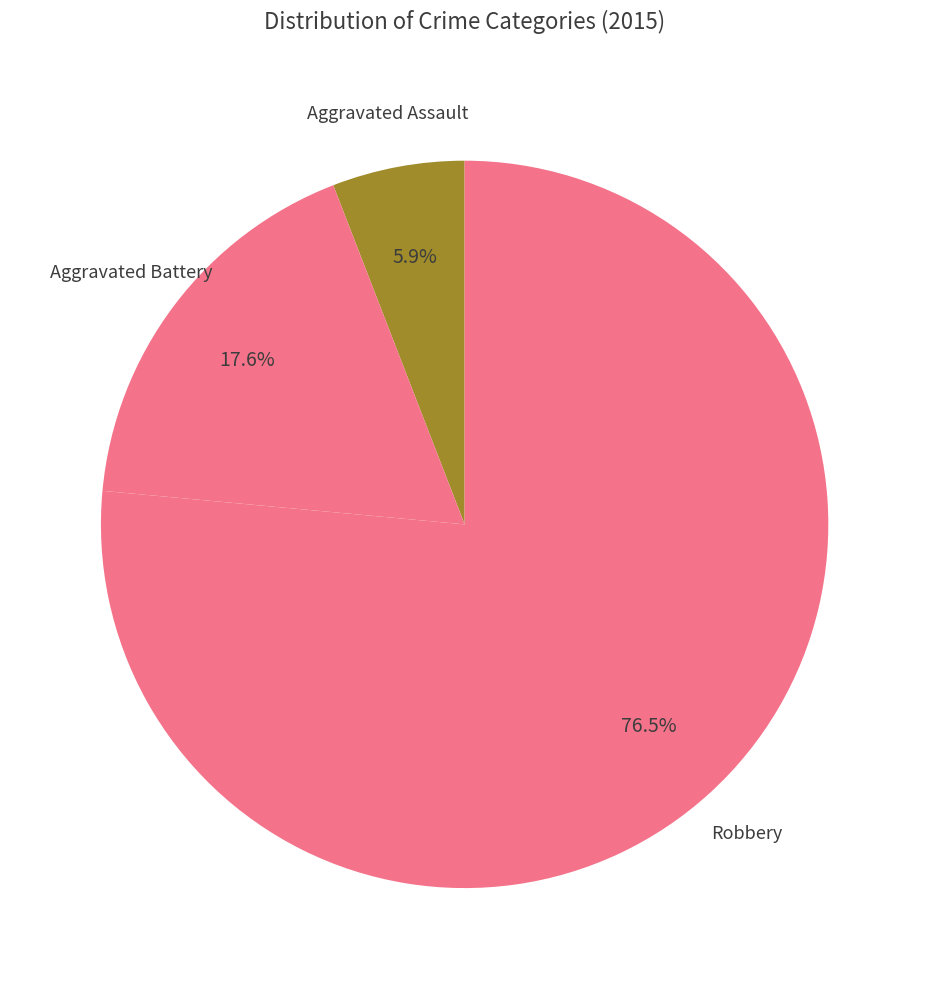

To the nearest percent, what percentage of the pie is Aggravated Battery?

18%